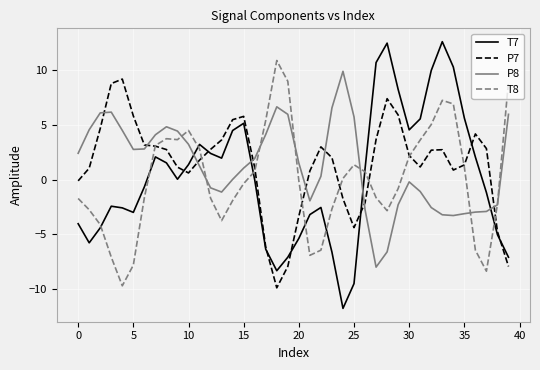

What is the maximum value for P8?

9.9